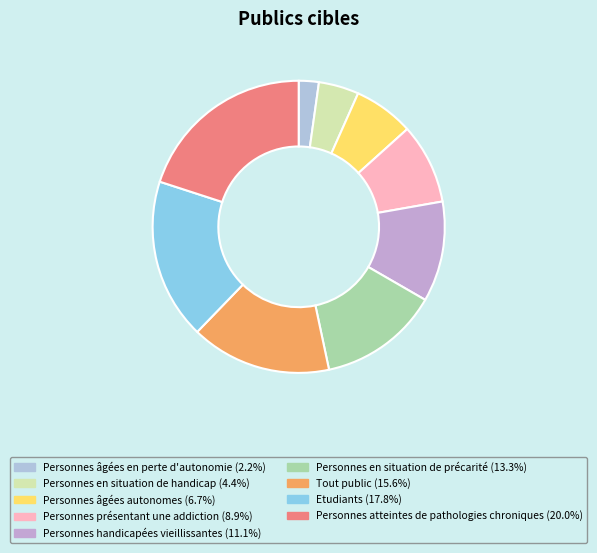

The Personnes présentant une addiction slice represents 22% of the pie. True or false?

False